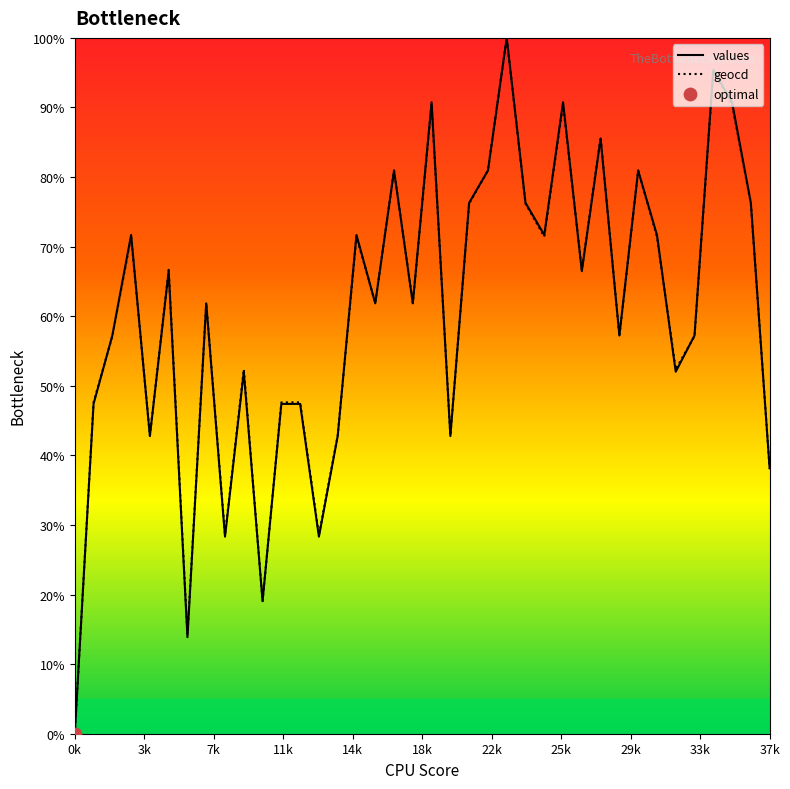

Which series contains the highest Y value?

values